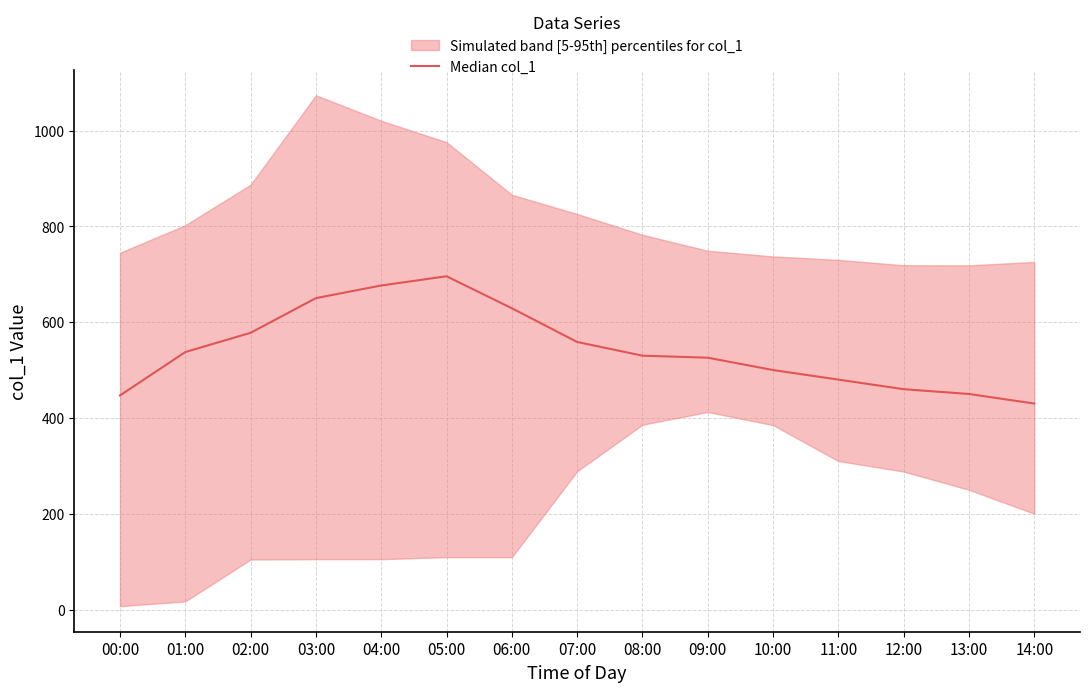

At which category does the chart reach its minimum across all series?

14:00